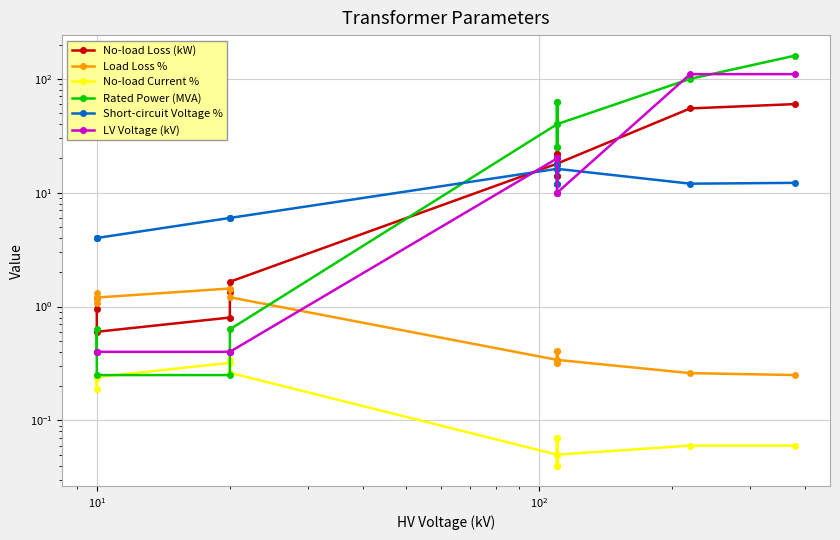

Where is the first local minimum for No-load Loss (kW)?

$\mathdefault{10^{1}}$